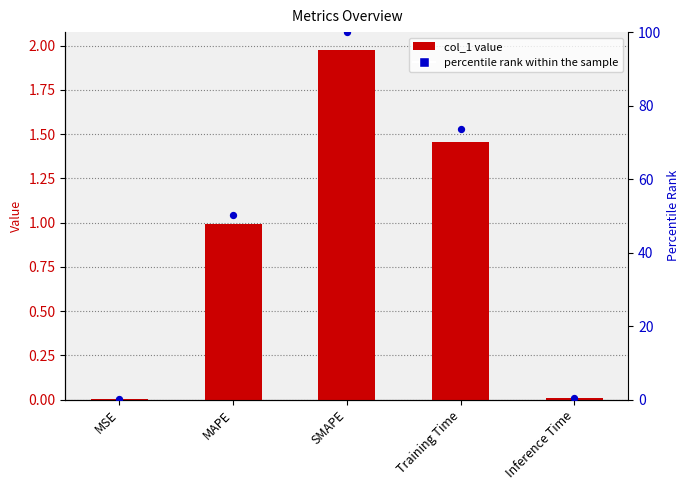

Is the value of col_1 at MSE greater than the value of percentile rank within the sample at MAPE?

No